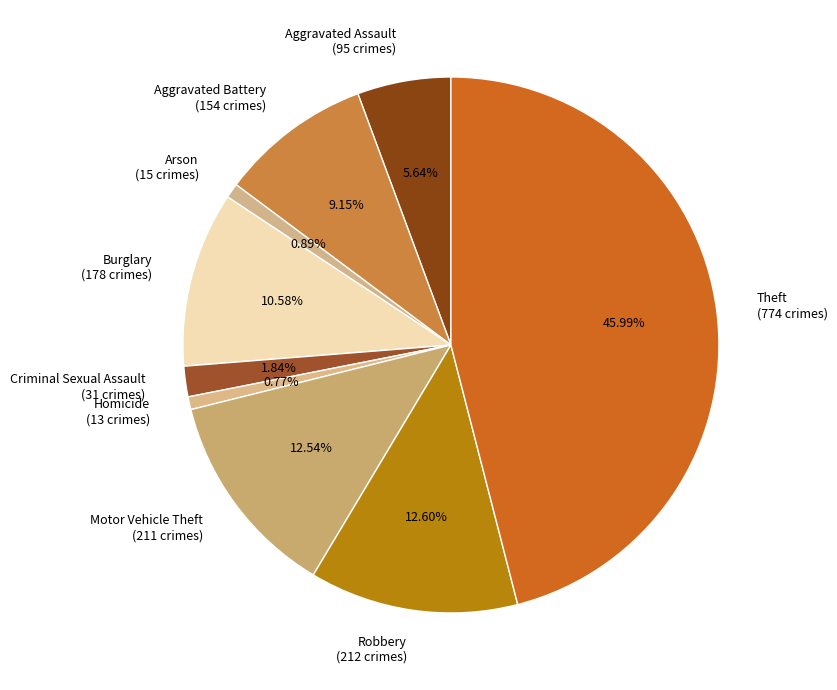

What is the ratio of the value at Aggravated Assault (95 crimes) to the value at Robbery (212 crimes)?

0.4